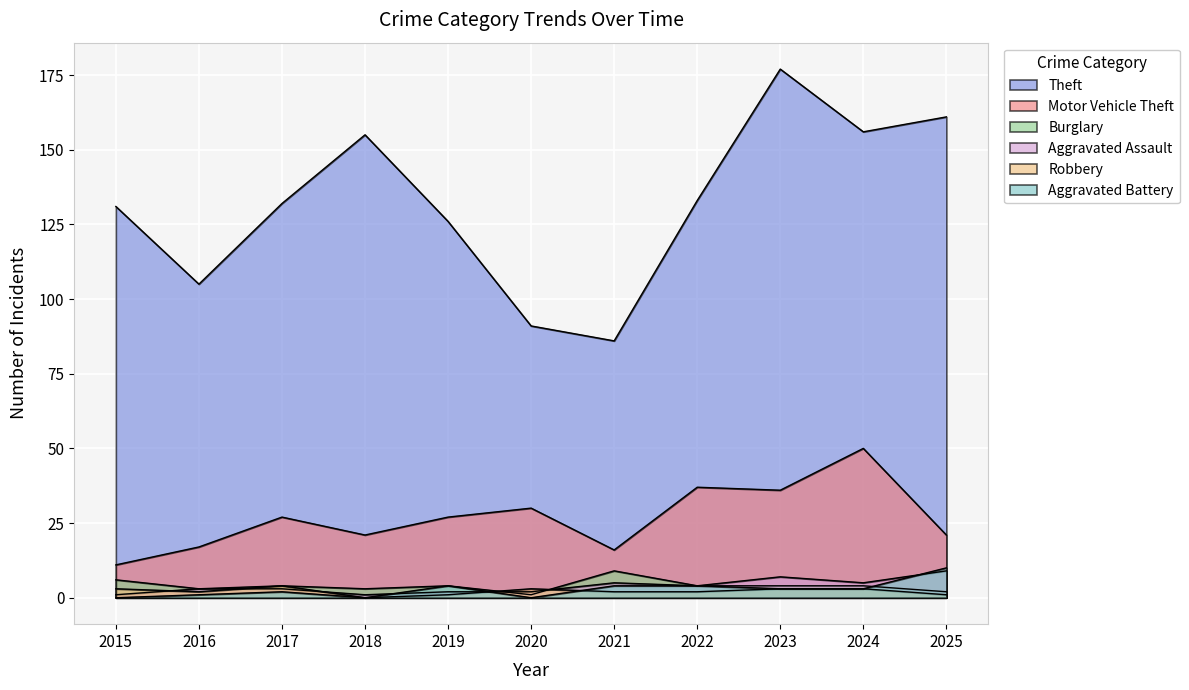

How many data points in Burglary are above 4?

2